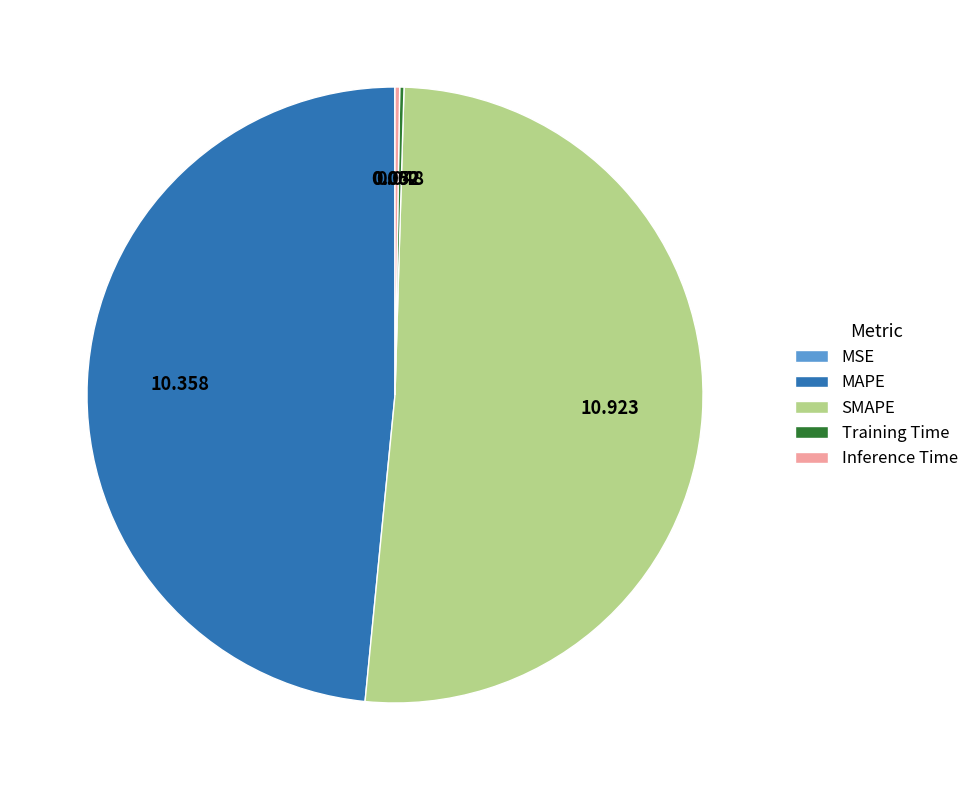

Which category has the biggest portion of the pie?

SMAPE